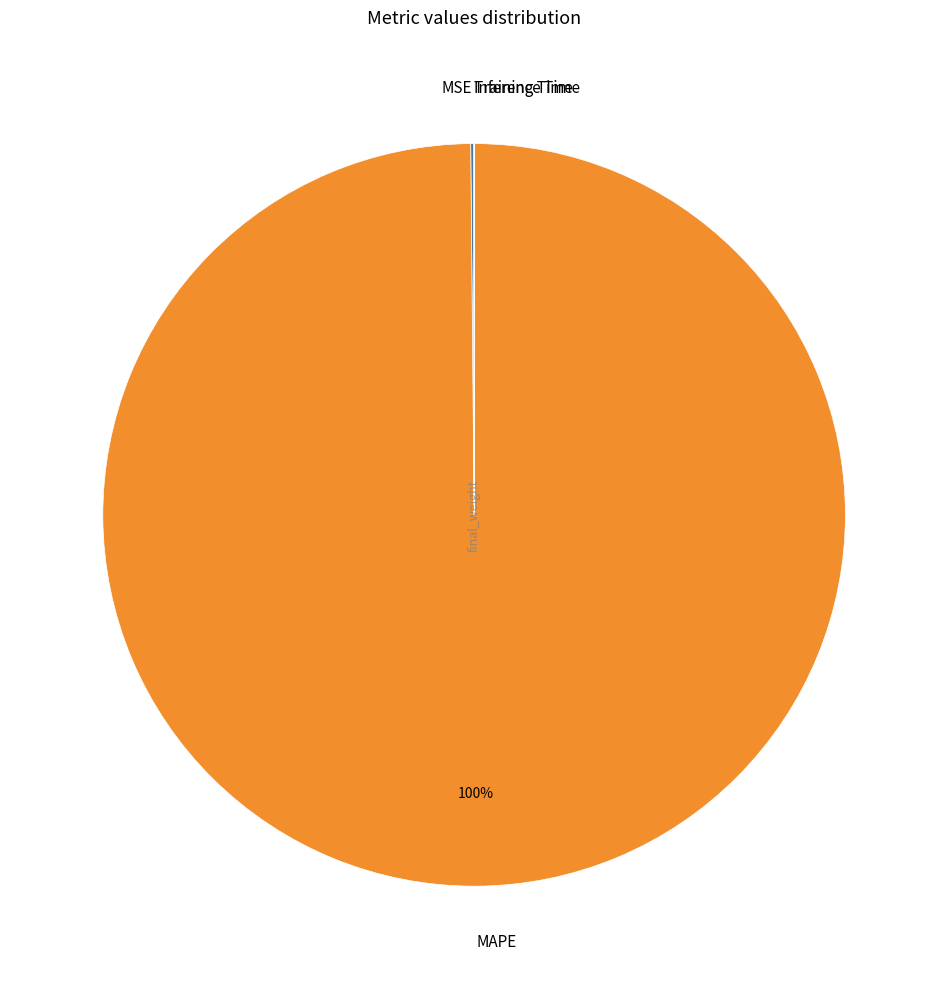

Does any single category account for the majority?

Yes